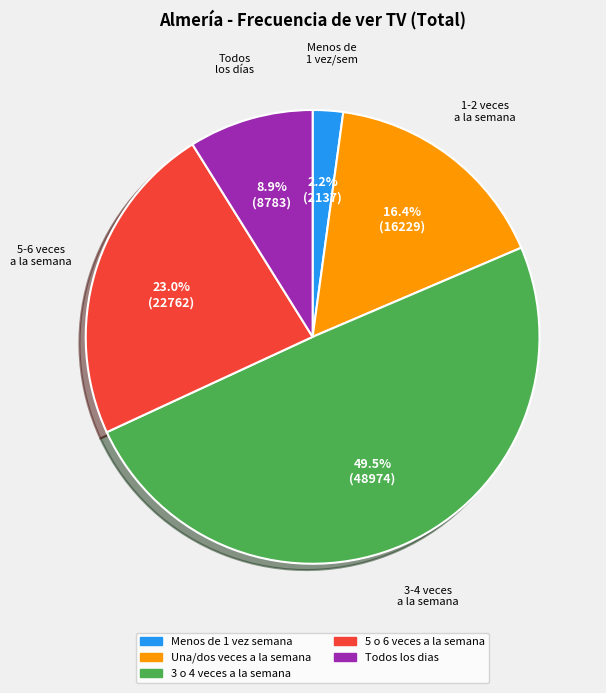

To the nearest percent, what percentage of the pie is Menos de 1 vez semana?

2%